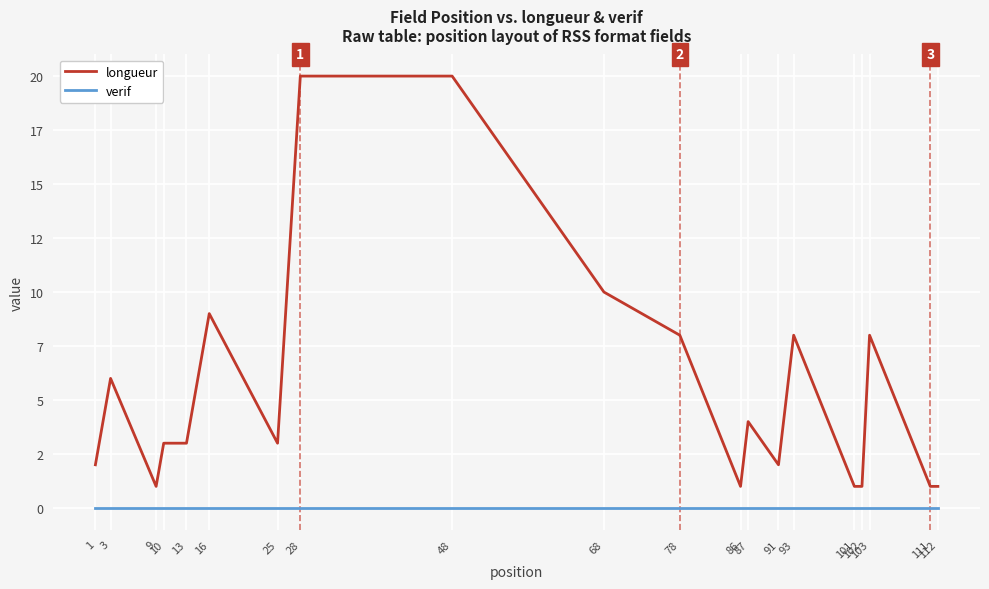

What are all the series names shown in the legend?

longueur, verif